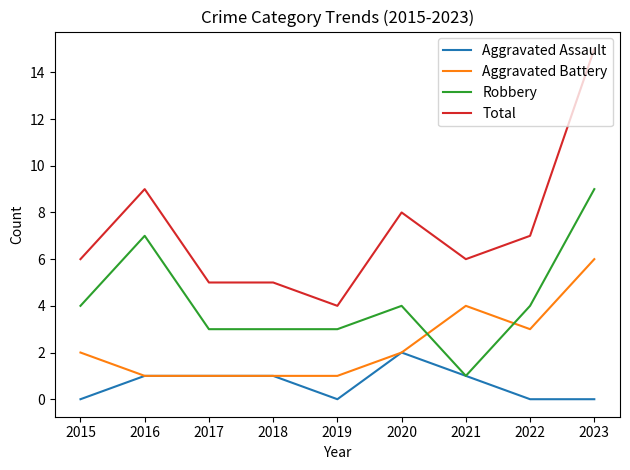

True or false: Robbery has a value of 9 at 2023.

True